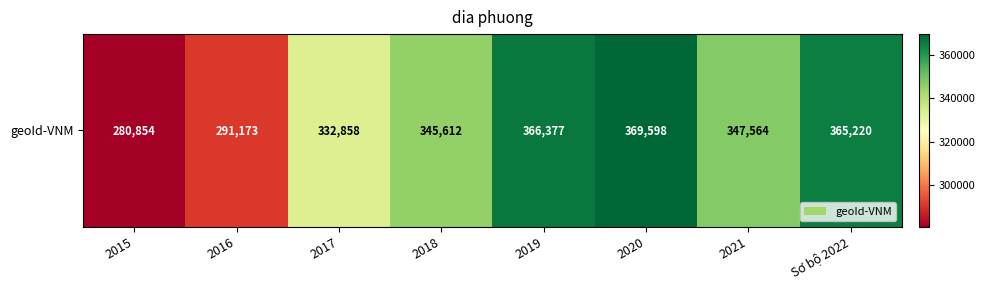

Read the value at Sơ bộ 2022, to the nearest 100.

365200